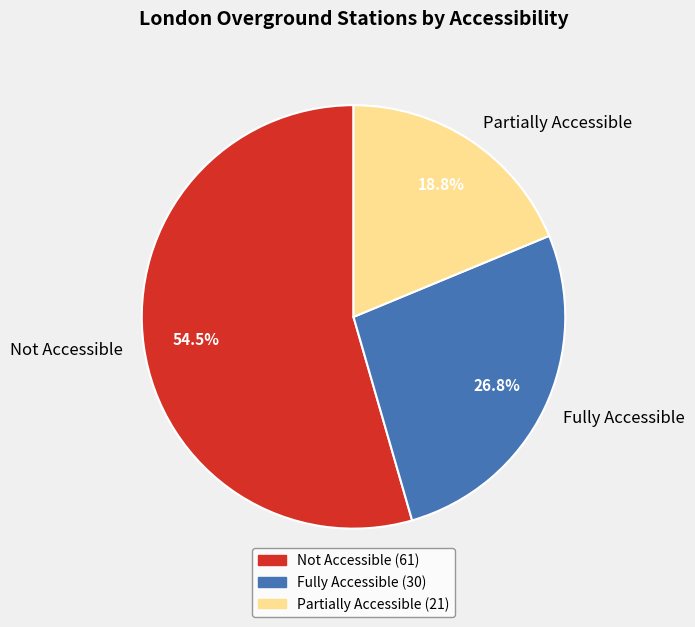

True or false: Fully Accessible accounts for 36% of the total.

False